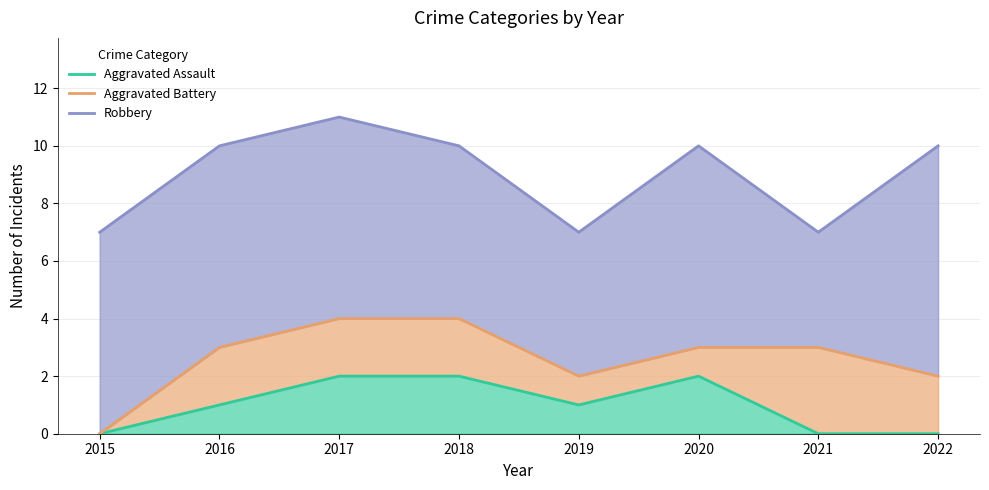

What is the value of the Robbery point at the 6th from the left?

10